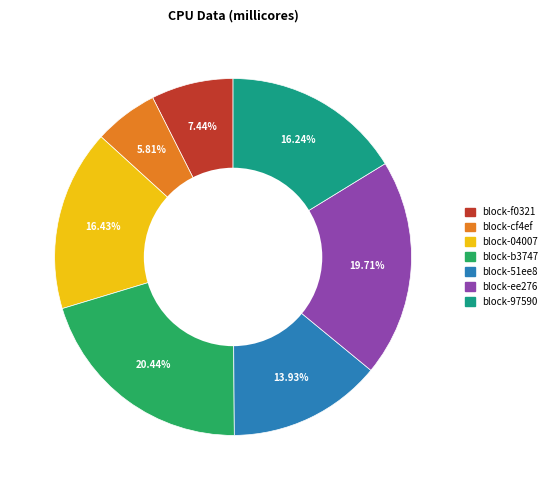

How much of the chart is everything except block-cf4ef?

94.2%